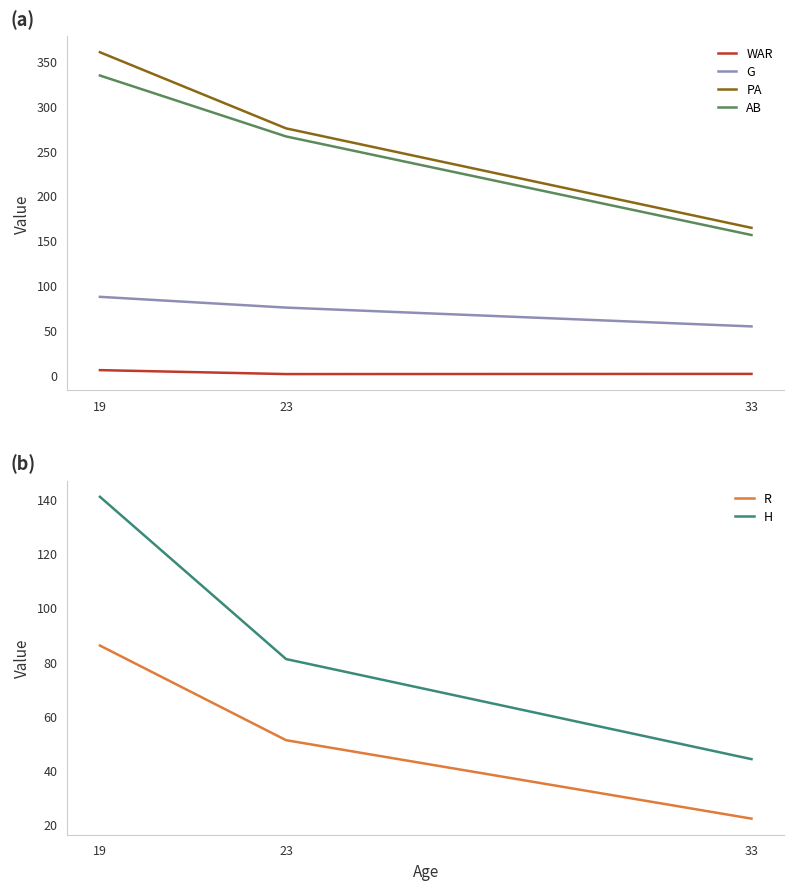

Reading left to right, transcribe all the data shown in this chart.

WAR: 5.2	0.8	1.0
G: 87.0	75.0	54.0
PA: 360.0	275.0	164.0
AB: 334.0	266.0	156.0
R: 86.0	51.0	22.0
H: 141.0	81.0	44.0